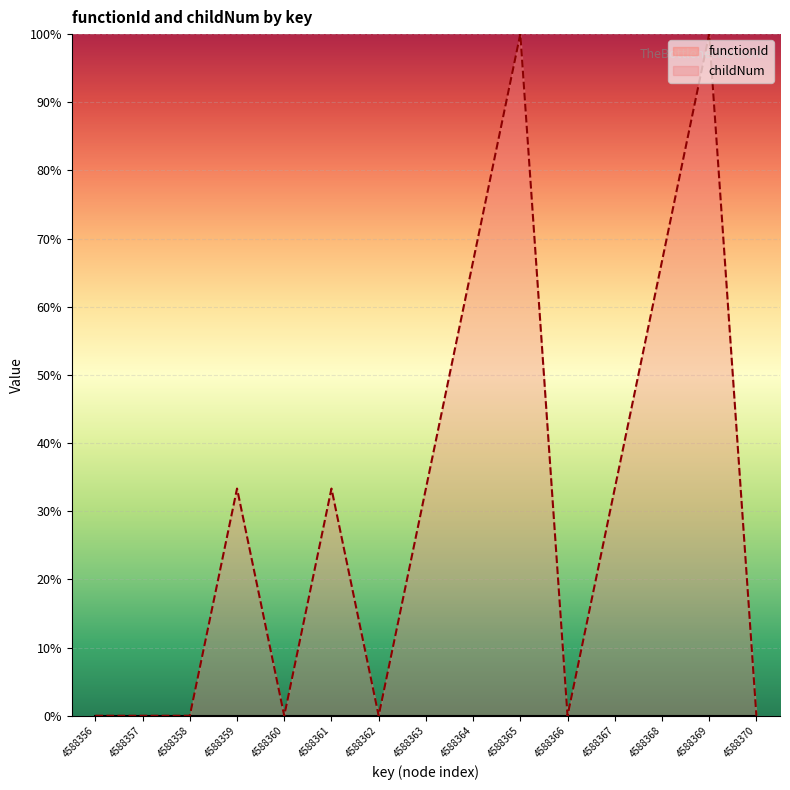

Reading right to left, list all the values displayed in this chart.

functionId: 0.0	0.0	0.0	0.0	0.0	0.0	0.0	0.0	0.0	0.0	0.0	0.0	0.0	0.0	0.0
childNum: 0.0	100.0	66.7	33.3	0.0	100.0	66.7	33.3	0.0	33.3	0.0	33.3	0.0	0.0	0.0